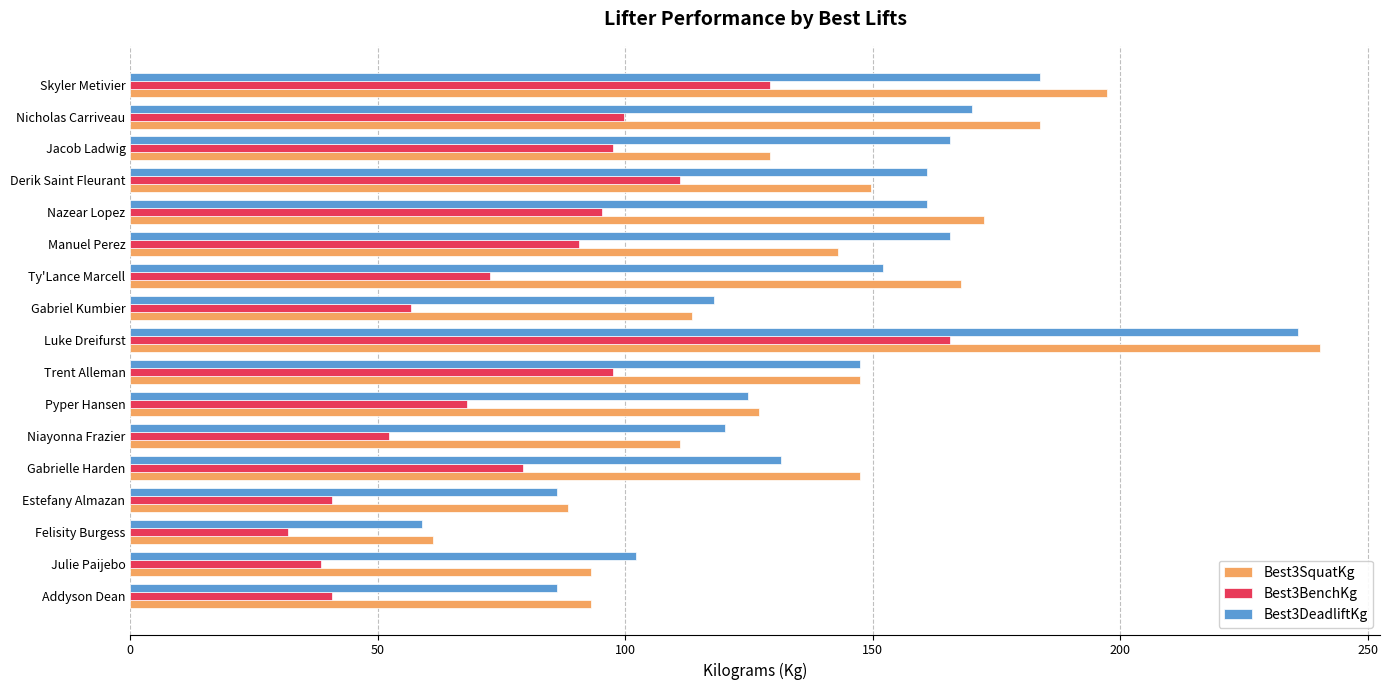

What are all the series names shown in the legend?

Best3SquatKg, Best3BenchKg, Best3DeadliftKg